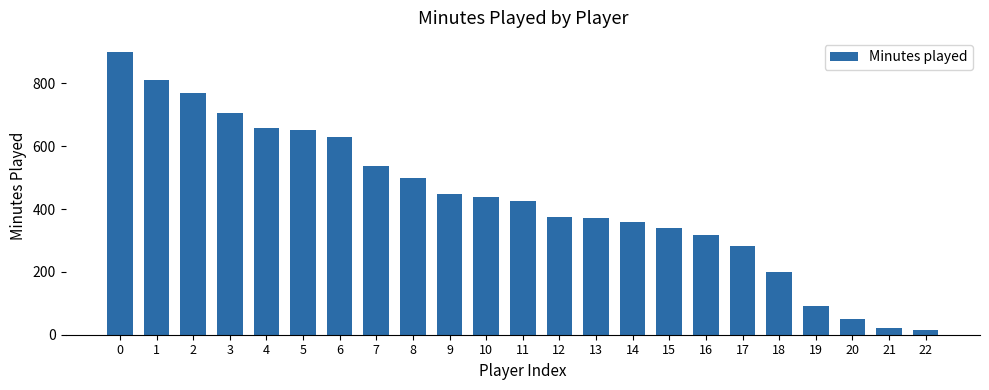

What is the value of the 2nd bar from the left?

810